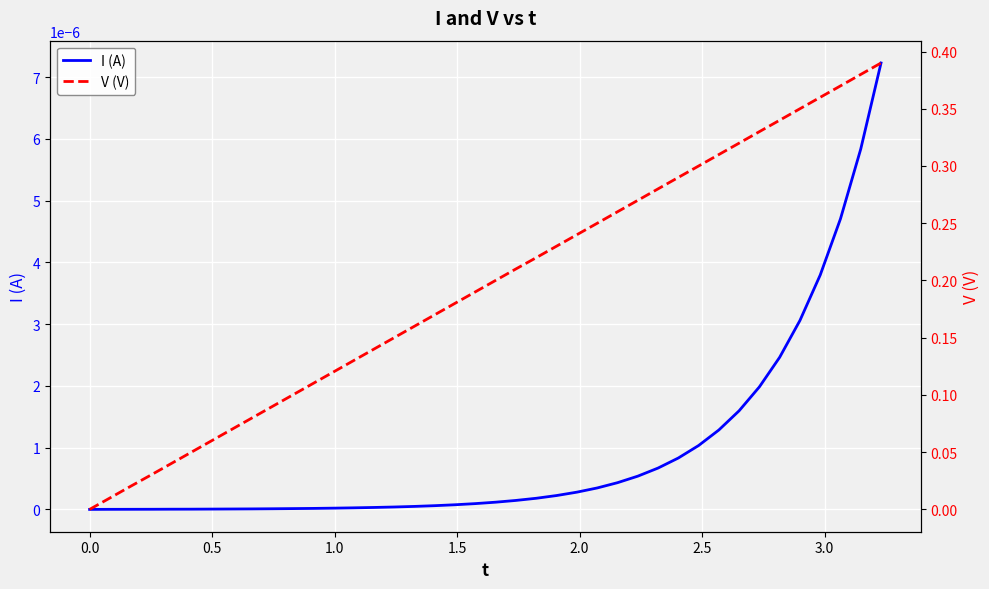

What is the sum of all V (V) values?

7.8